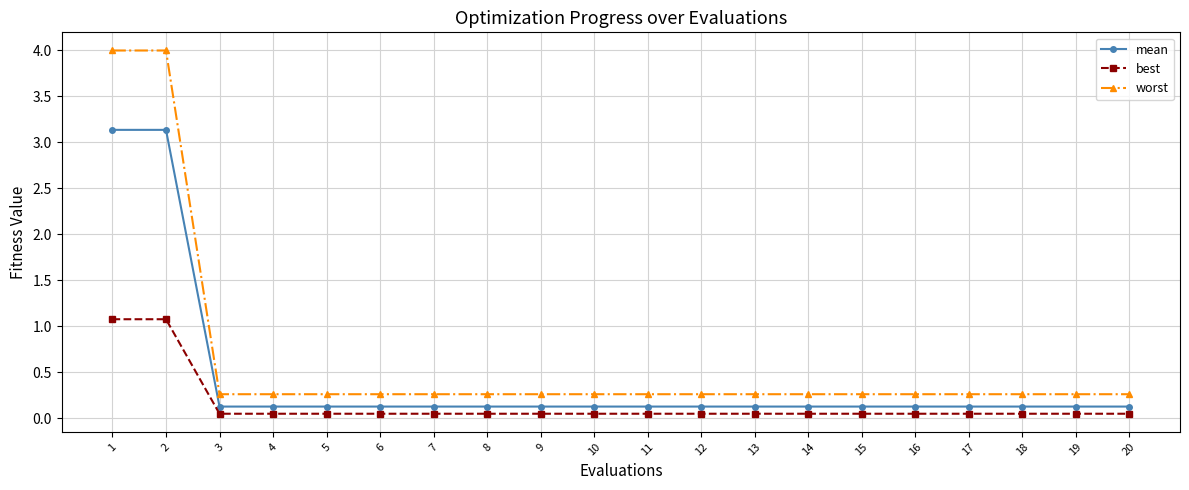

Which series has the largest range (max minus min)?

worst